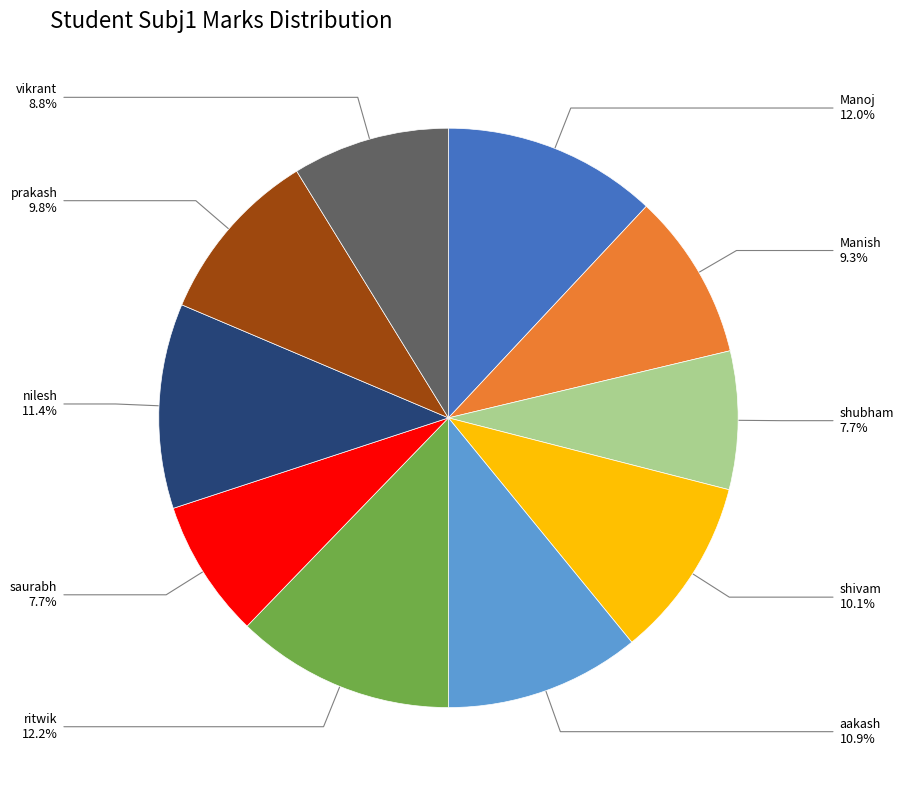

Is there a majority slice in this chart?

No